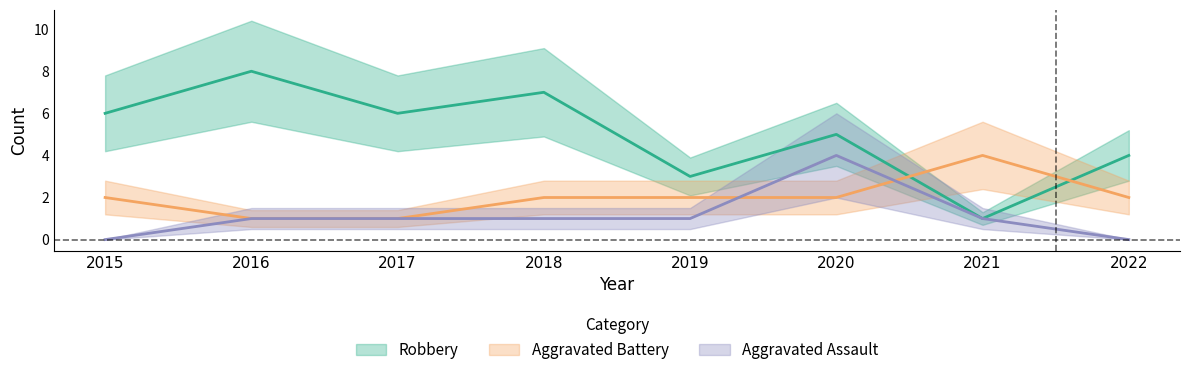

Reading right to left, list all the values displayed in this chart.

Aggravated Assault: 0	1	4	1	1	1	1	0
Aggravated Battery: 2	4	2	2	2	1	1	2
Robbery: 4	1	5	3	7	6	8	6